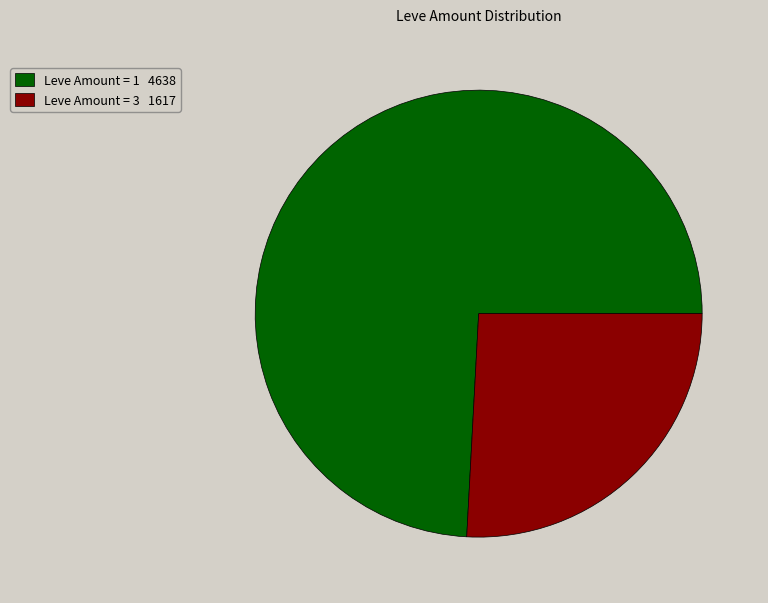

The Leve Amount = 1 4638 slice represents 74% of the pie. True or false?

True